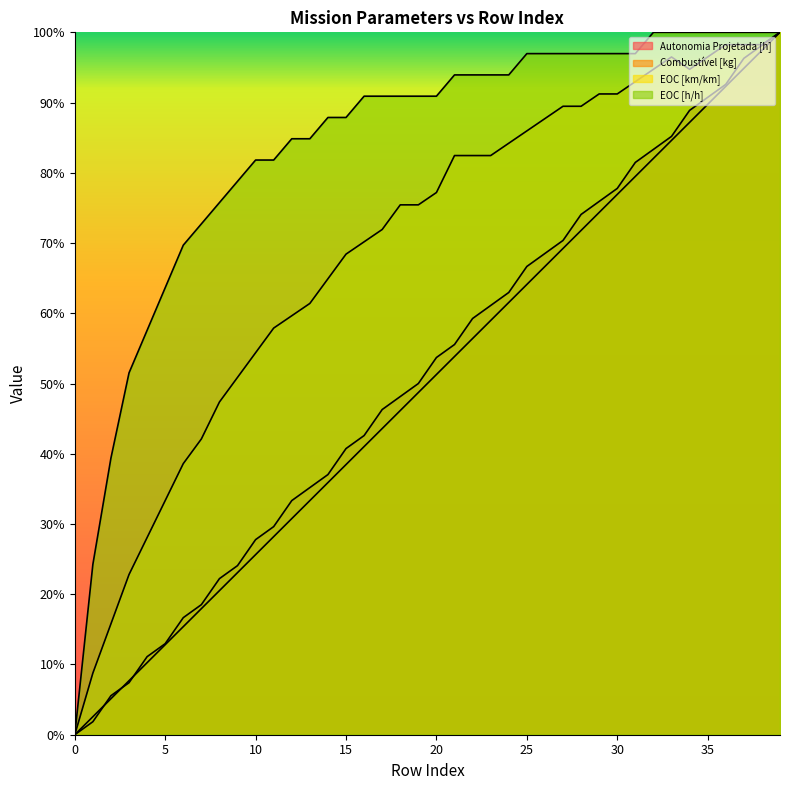

Rank the categories by Combustível [kg] value from lowest to highest.

0, 1, 2, 3, 4, 5, 6, 7, 8, 9, 10, 11, 12, 13, 14, 15, 16, 17, 18, 19, 20, 21, 22, 23, 24, 25, 26, 27, 28, 29, 30, 31, 32, 33, 34, 35, 36, 37, 38, 39